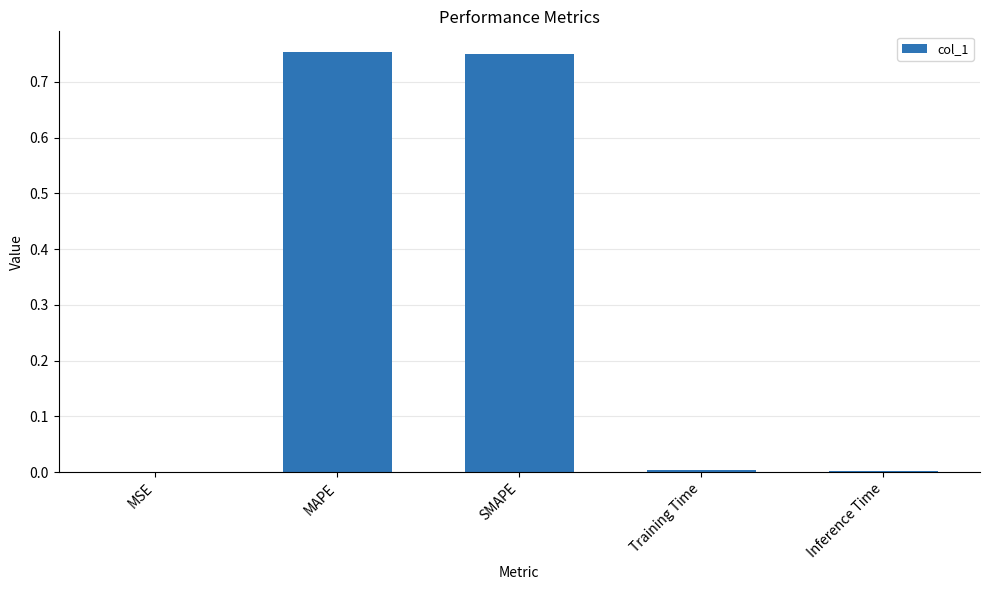

Are the bars horizontal?

No